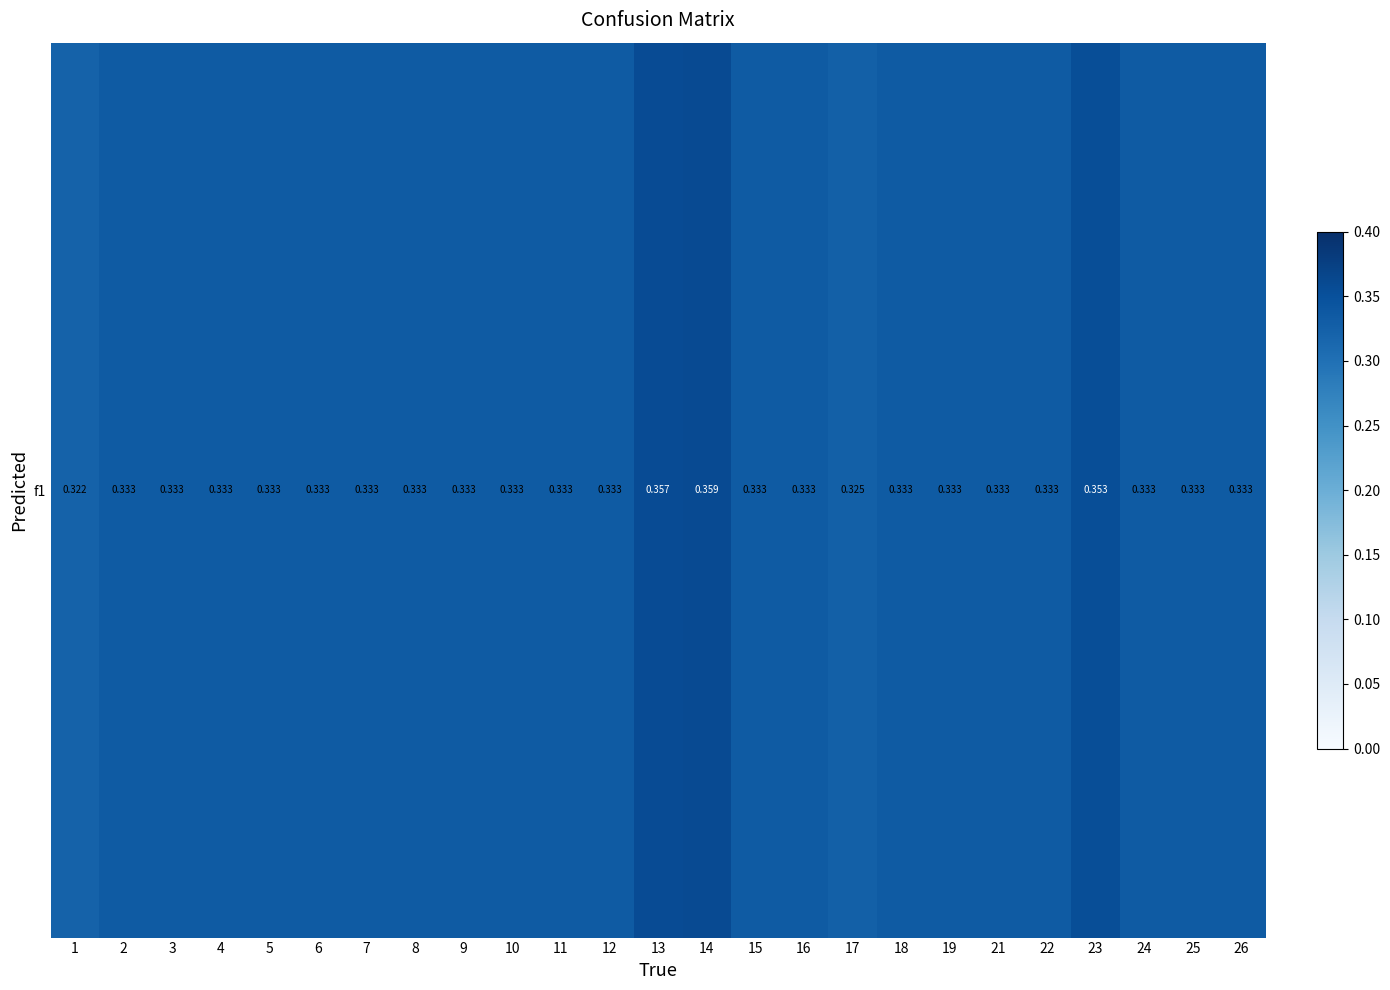

The chart shows a value of 0.1 at 17. True or false?

False